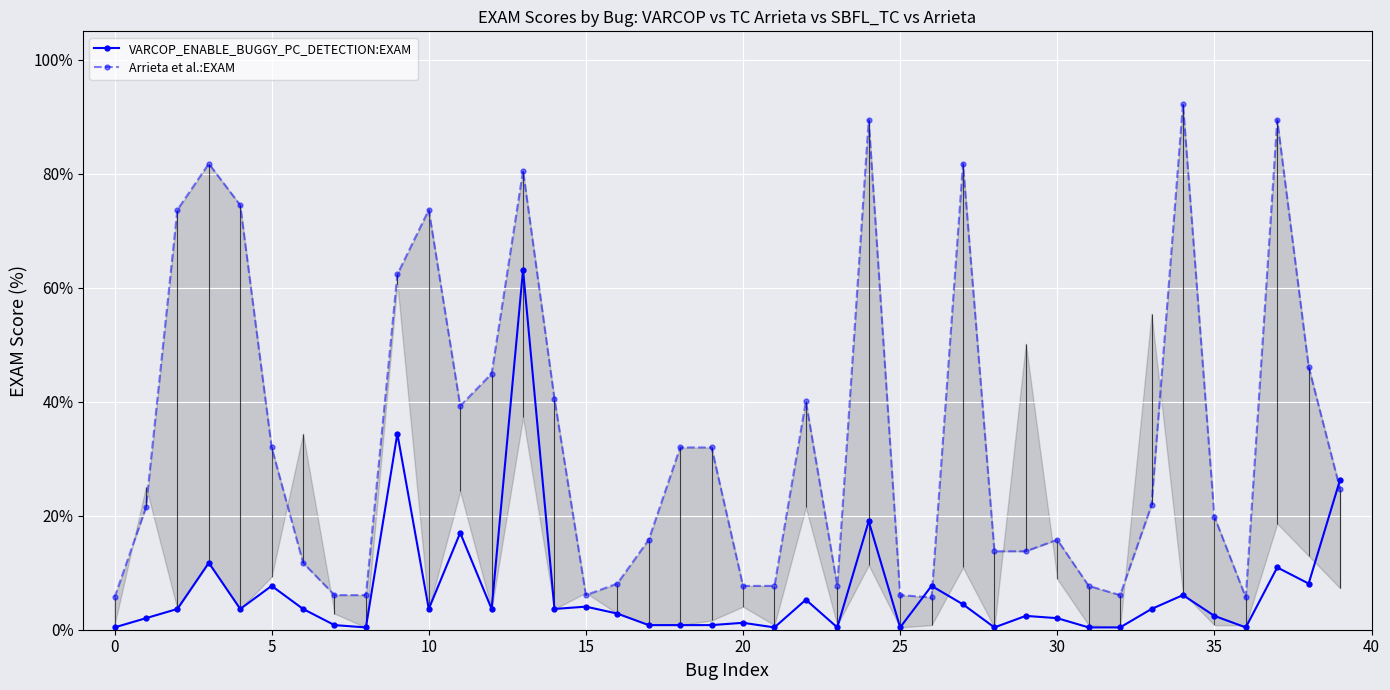

Does the chart display data point markers on the line(s)?

Yes